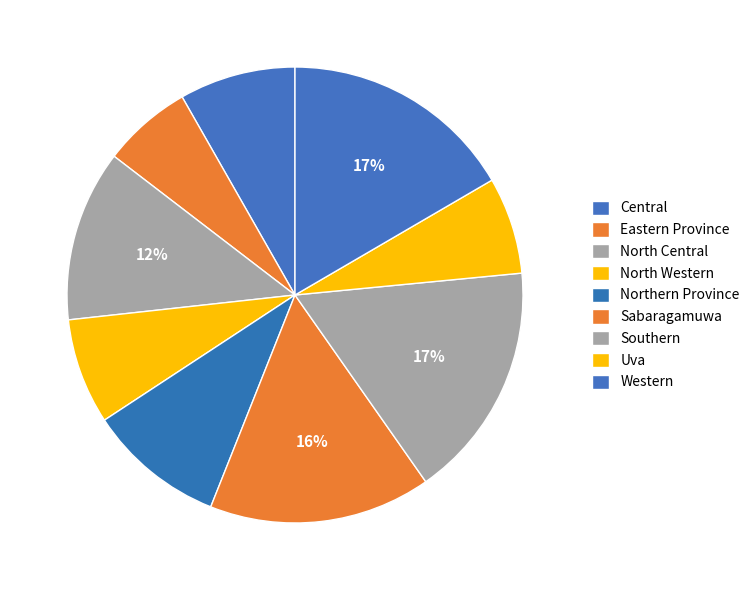

Approximately how many times larger is the value at Central compared to North Central?

0.7